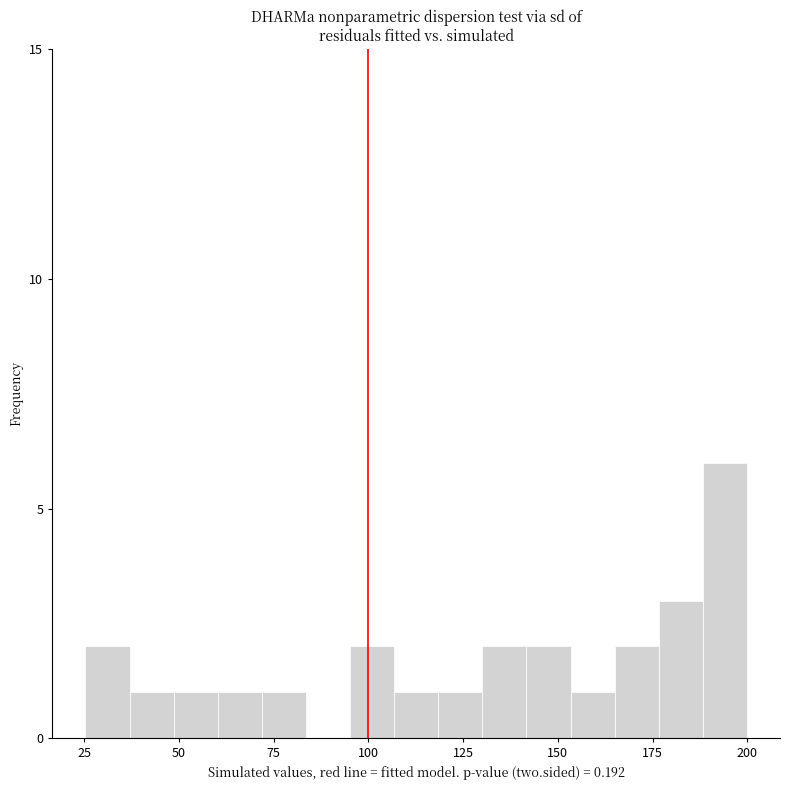

Read against the x-axis, roughly where is the centre of the tallest bar?

195